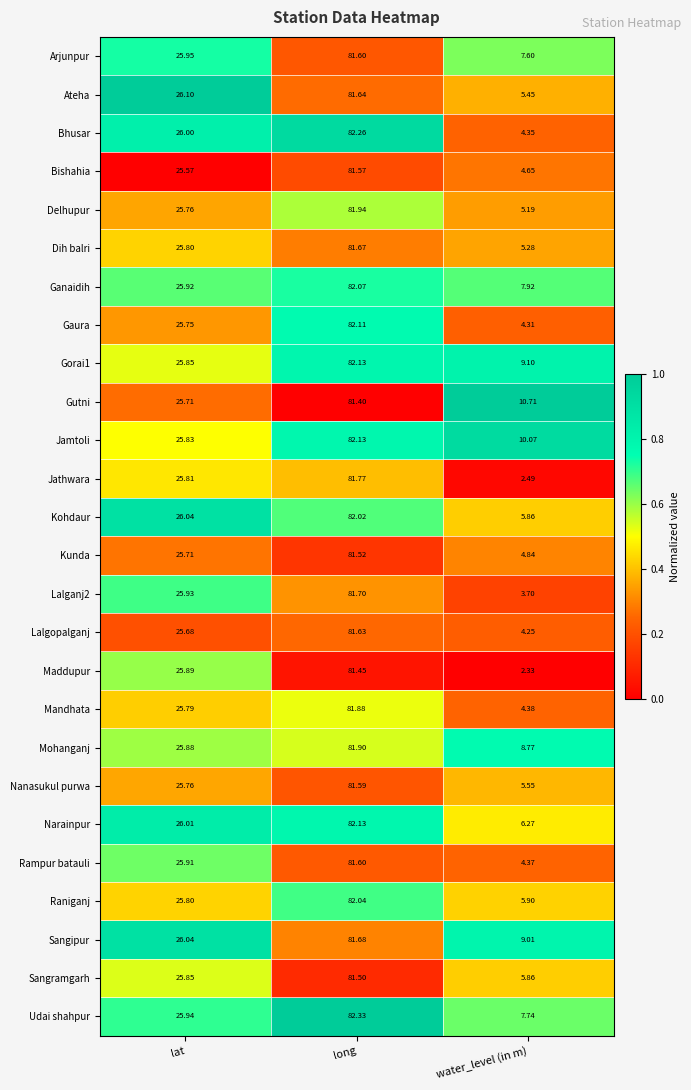

Between lat and water_level (in m), which series saw the biggest shift?

Maddupur